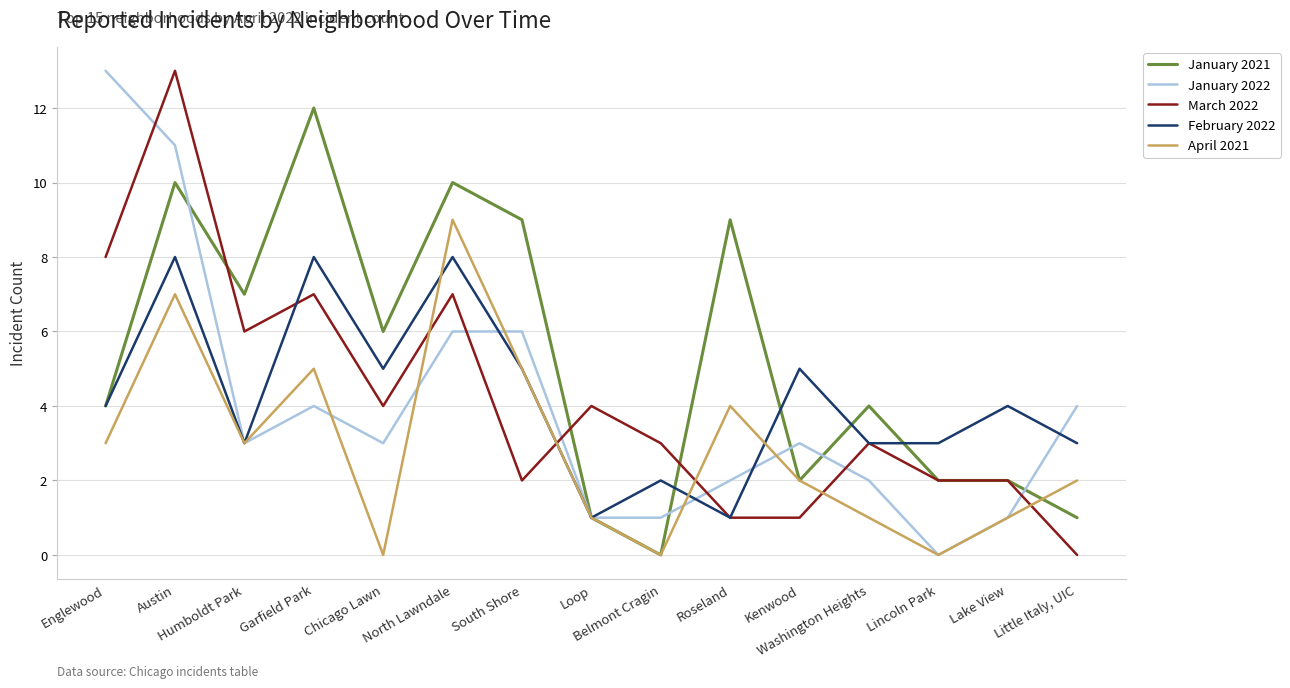

What is the highest value of the January 2022 series?

13